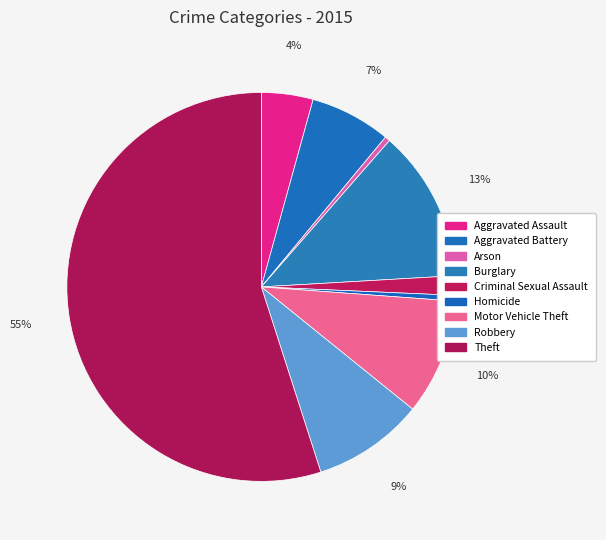

True or false: Criminal Sexual Assault accounts for 2% of the total.

True